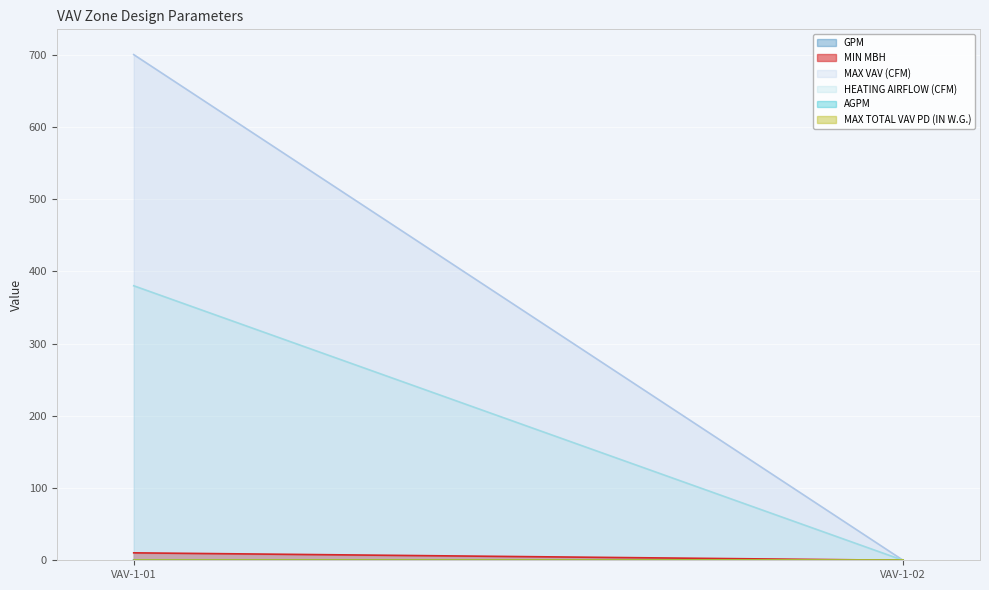

True or false: GPM has a value of 0.8 at VAV-1-02.

False